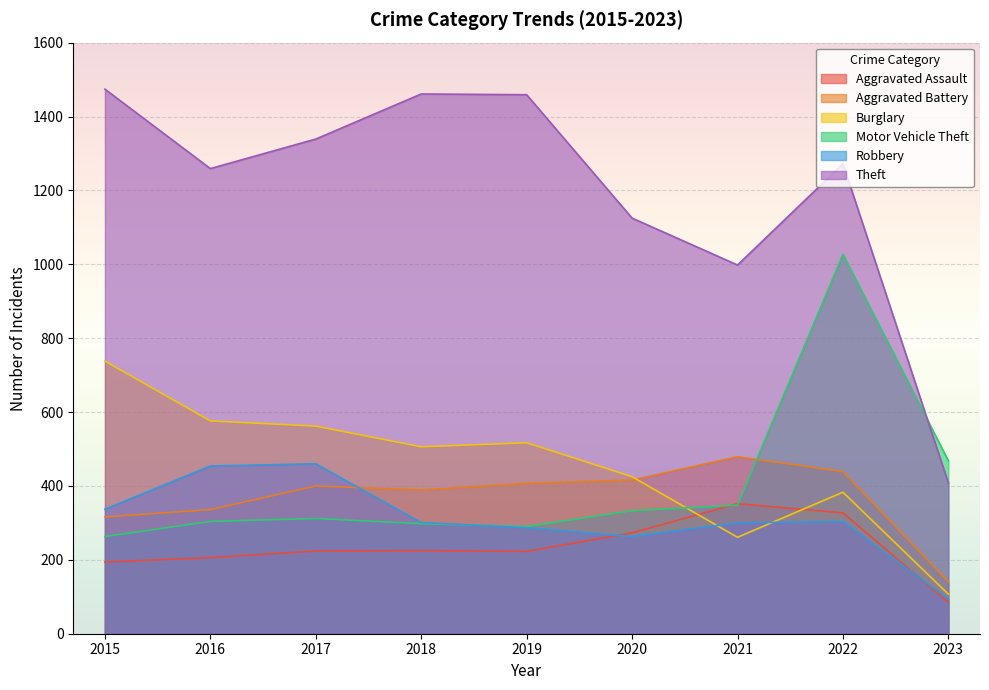

How many lines are shown in the chart?

6